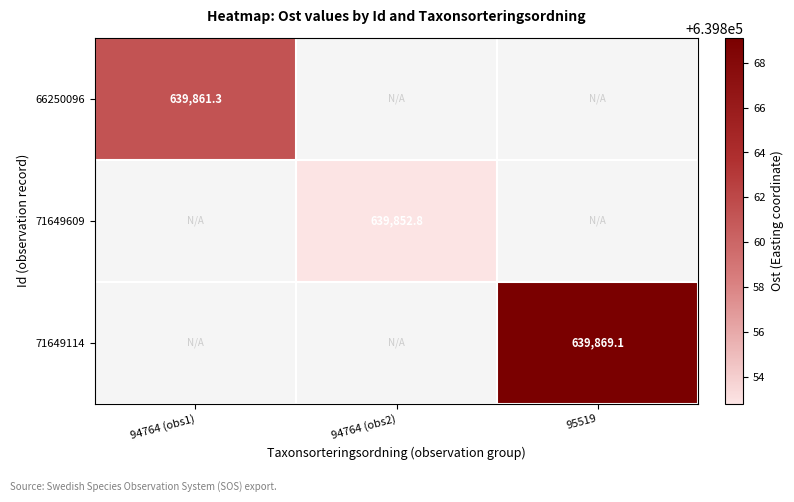

True or false: 71649114 has a value of 141940.2 at 95519.

False